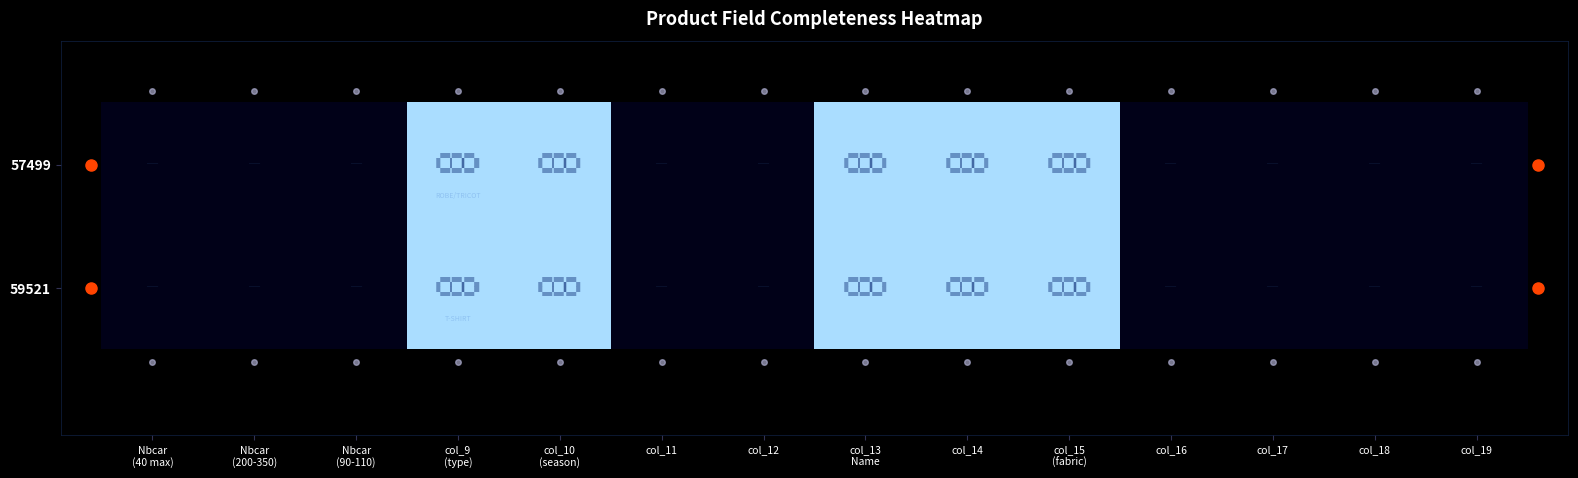

The value of 57499 at col_13 Name is 1. True or false?

True